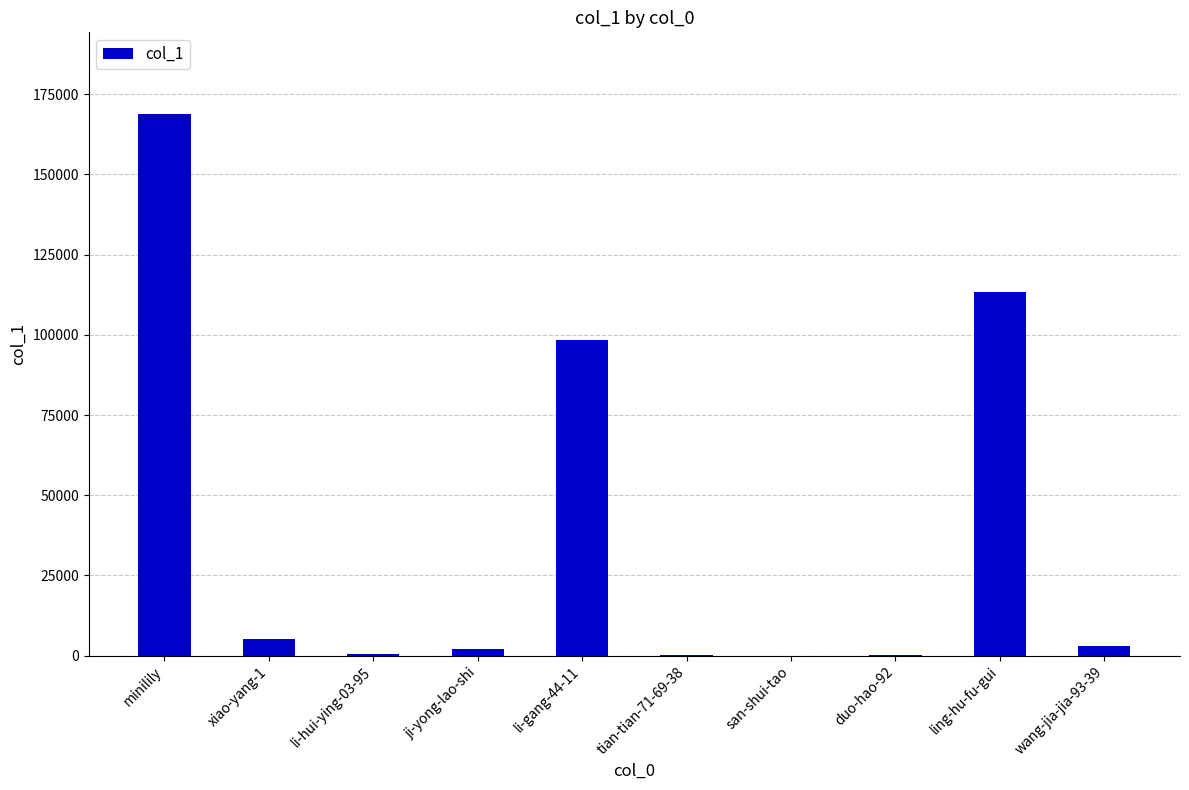

What is the greatest value displayed?

168902